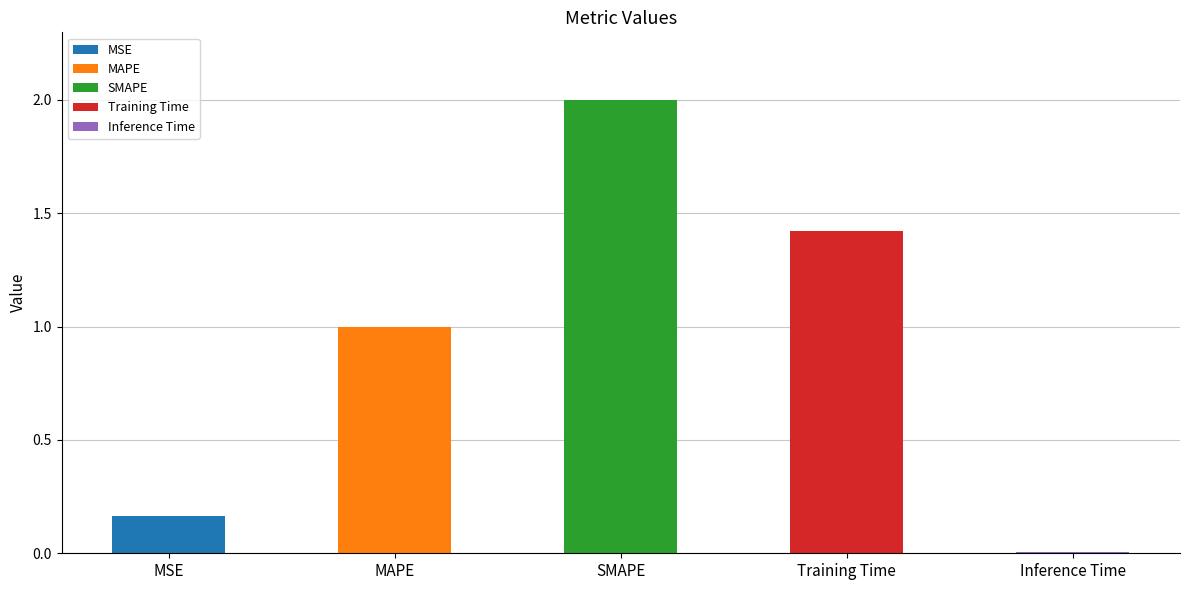

Rank the categories by value from highest to lowest.

SMAPE, Training Time, MAPE, MSE, Inference Time